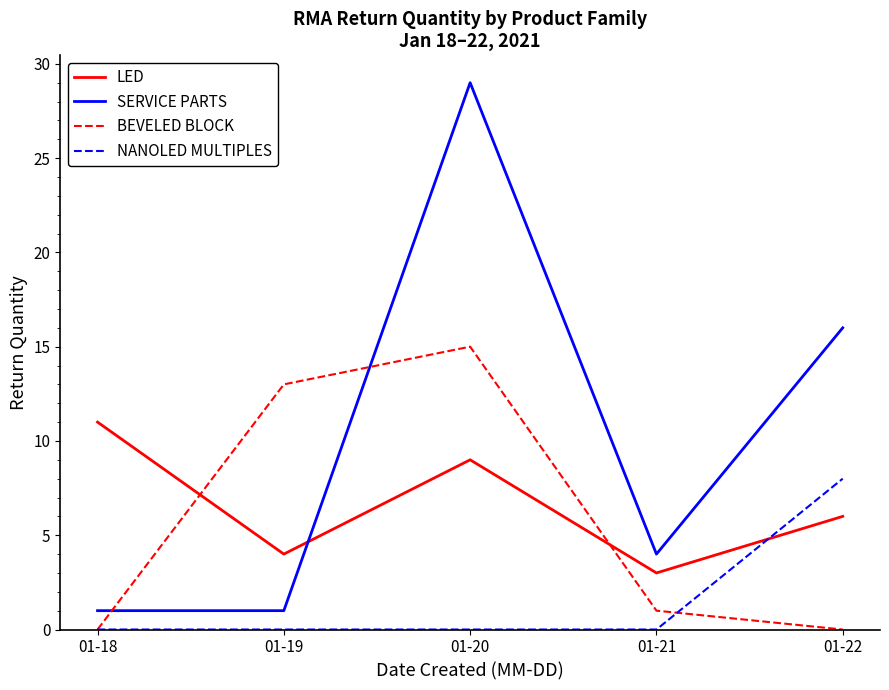

Which series has the largest total across all categories?

SERVICE PARTS